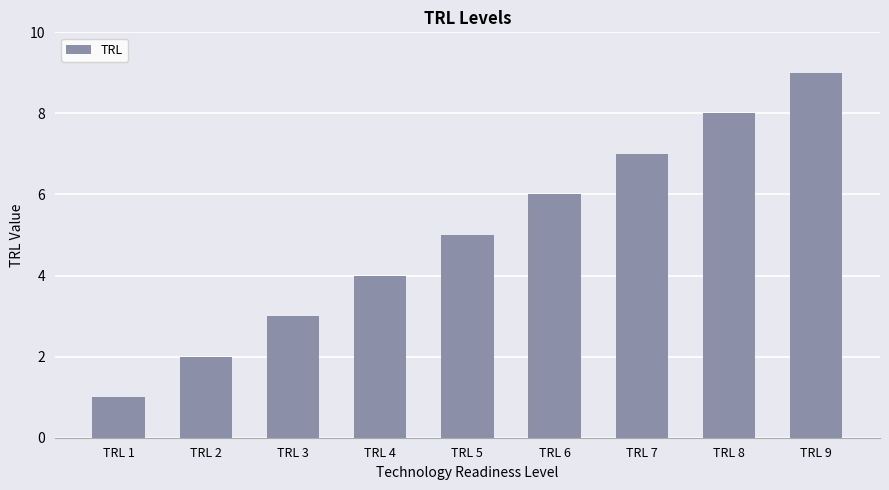

How many series are shown in this chart?

1